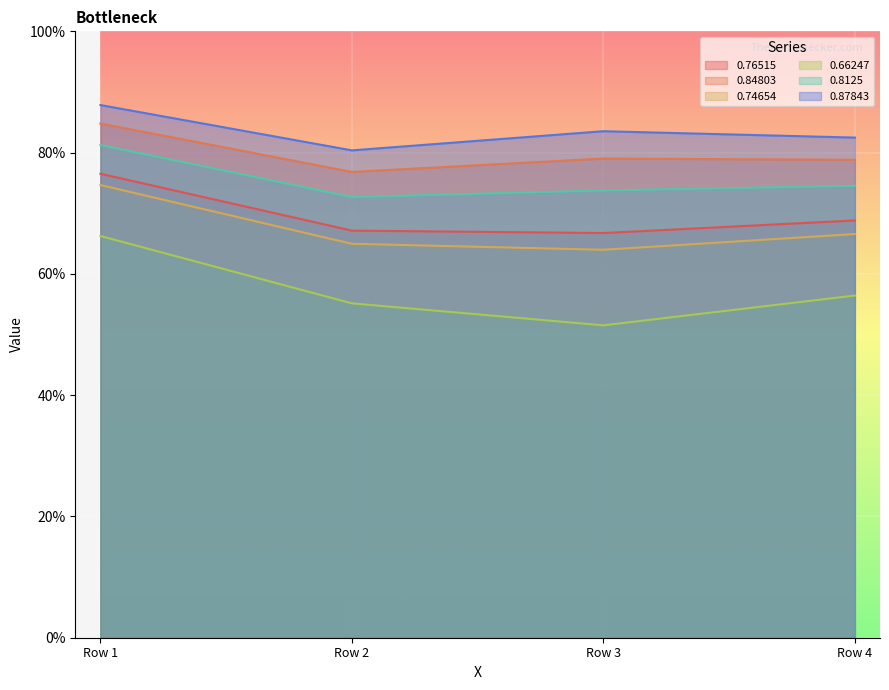

How many interior local valleys does the 0.8125 series have?

1